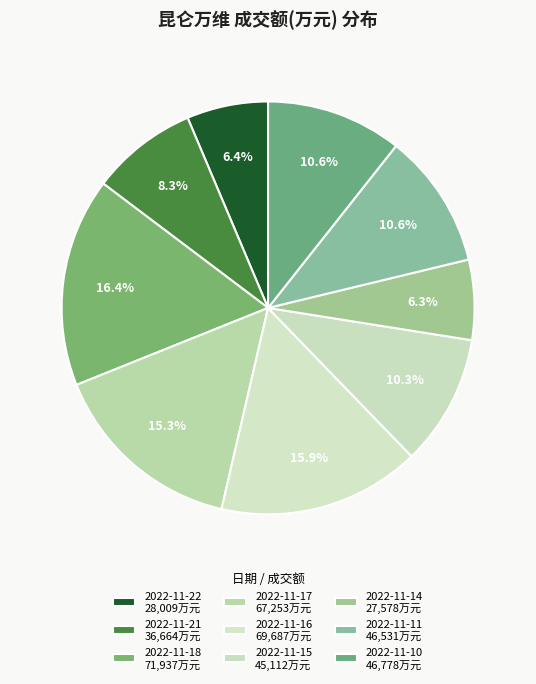

To the nearest percent, what is the difference between the 2022-11-18 and 2022-11-22 slice percentages?

10%